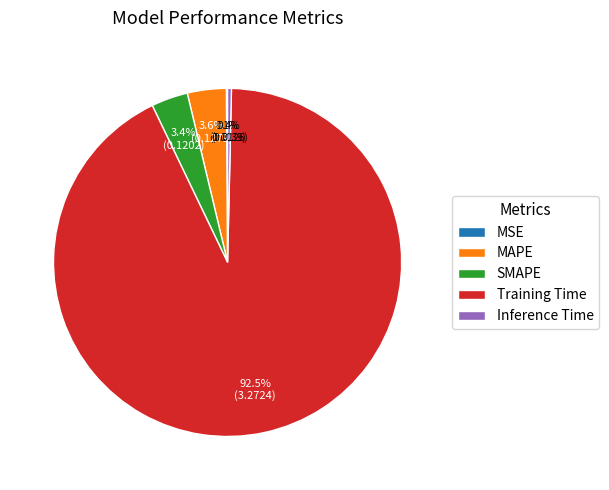

What percentage is NOT represented by Training Time?

7.5%